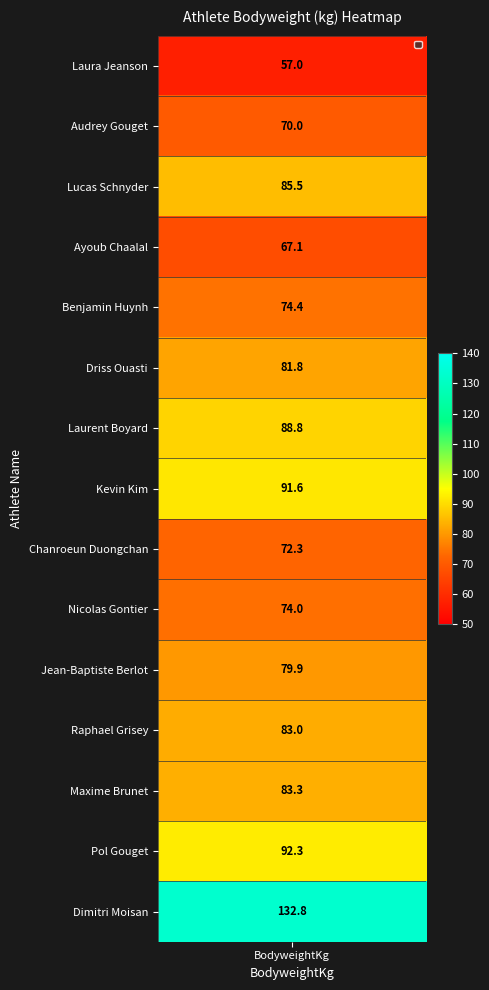

The chart shows a value of 113.1 at 9. True or false?

False